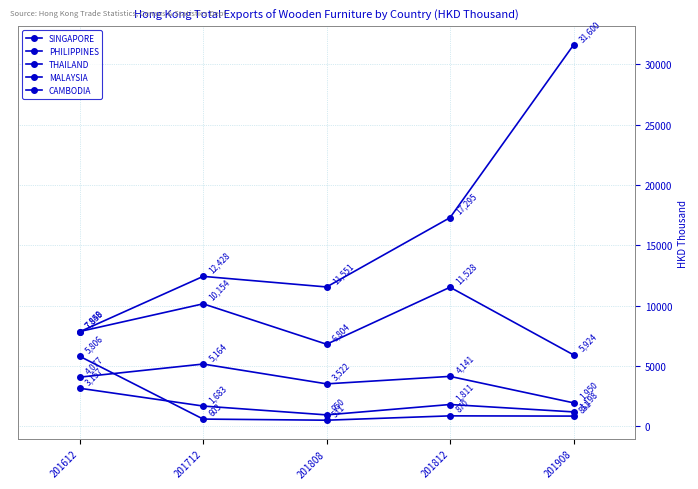

Which series changed the most between 201712 and 201808?

PHILIPPINES